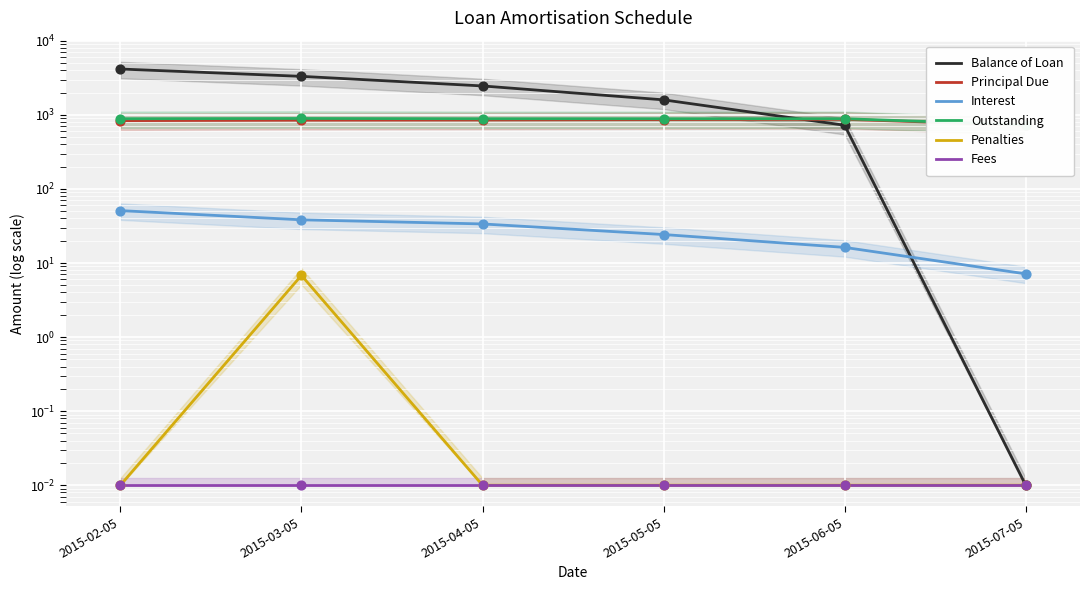

What is the total value across all series at 2015-02-05?

5938.8